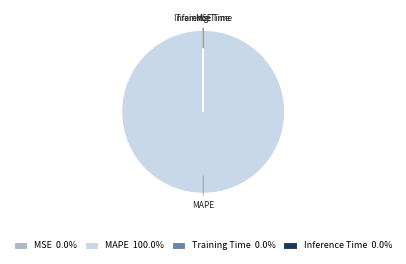

Is there any slice that represents more than half of the pie?

Yes